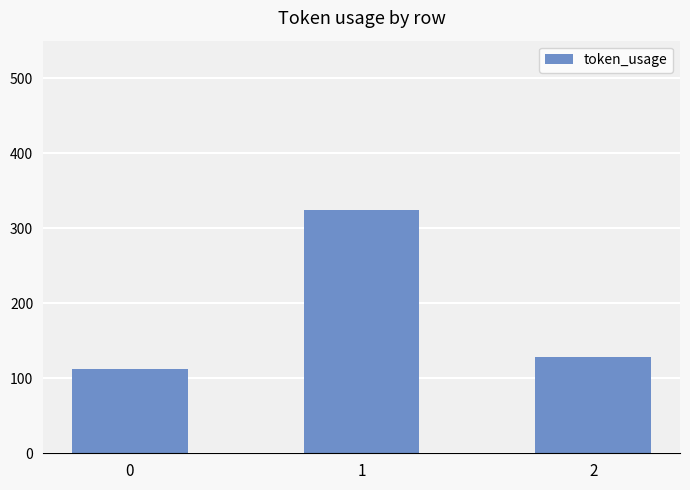

Does the chart contain stacked bars?

No